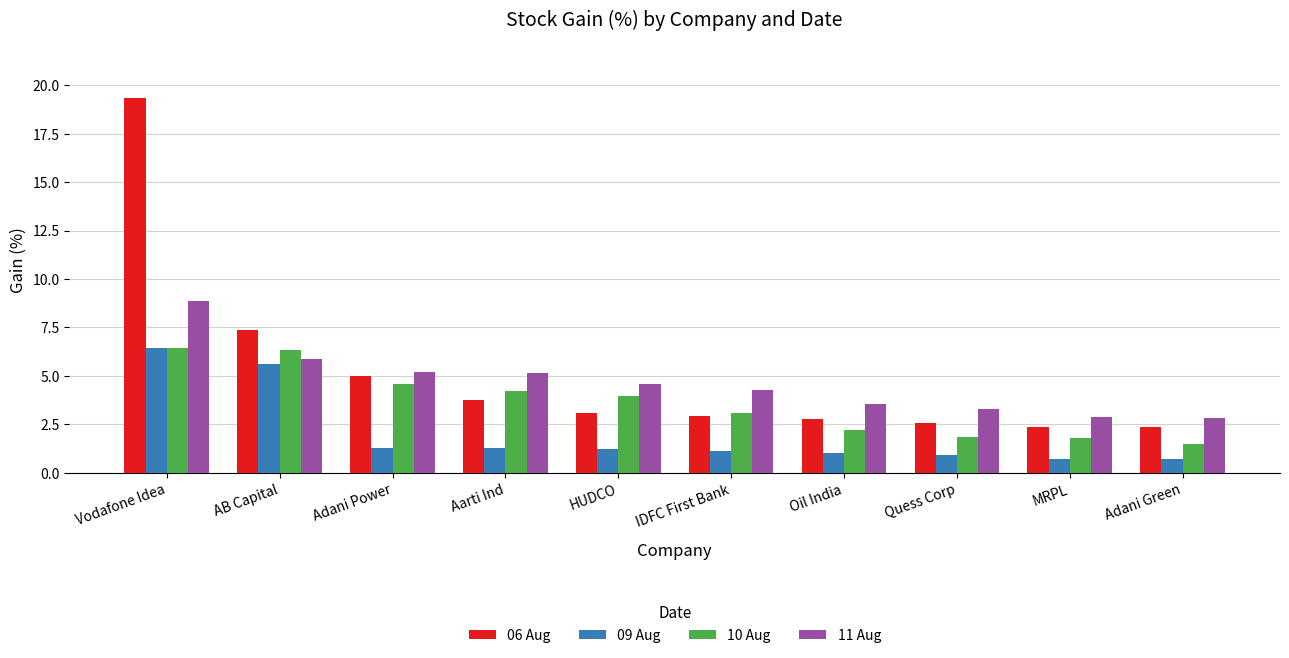

List the series in order of their overall mean, highest first.

06 Aug, 11 Aug, 10 Aug, 09 Aug